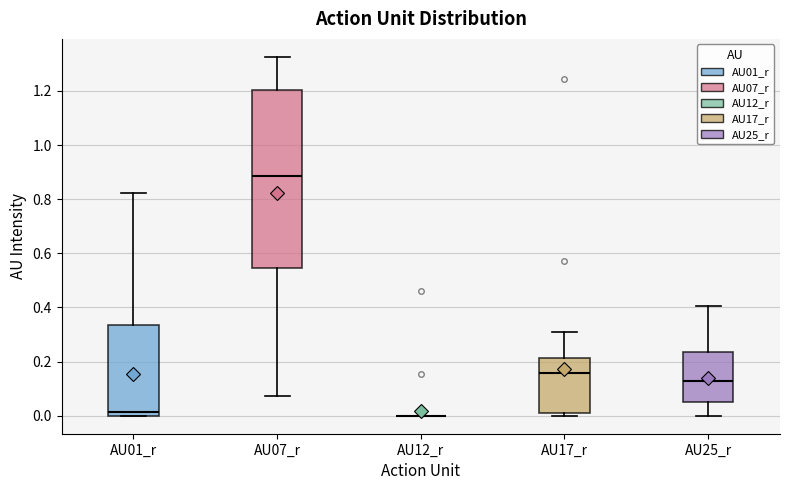

Reading left to right, transcribe this box plot: for each box, give where its median line is, the range the box spans, and where its two whiskers end, as read against the y-axis. The values are not printed on the chart, so give them approximately, as read against the axis.

AU01_r: median 0.02, box 0.00 to 0.34, whiskers 0.00 to 0.82
AU07_r: median 0.88, box 0.54 to 1.20, whiskers 0.08 to 1.32
AU12_r: box collapsed to a line at 0.00, whiskers 0.00 to 0.00
AU17_r: median 0.16, box 0.00 to 0.22, whiskers 0.00 (just below the box's lower edge) to 0.30
AU25_r: median 0.12, box 0.04 to 0.24, whiskers 0.00 to 0.40